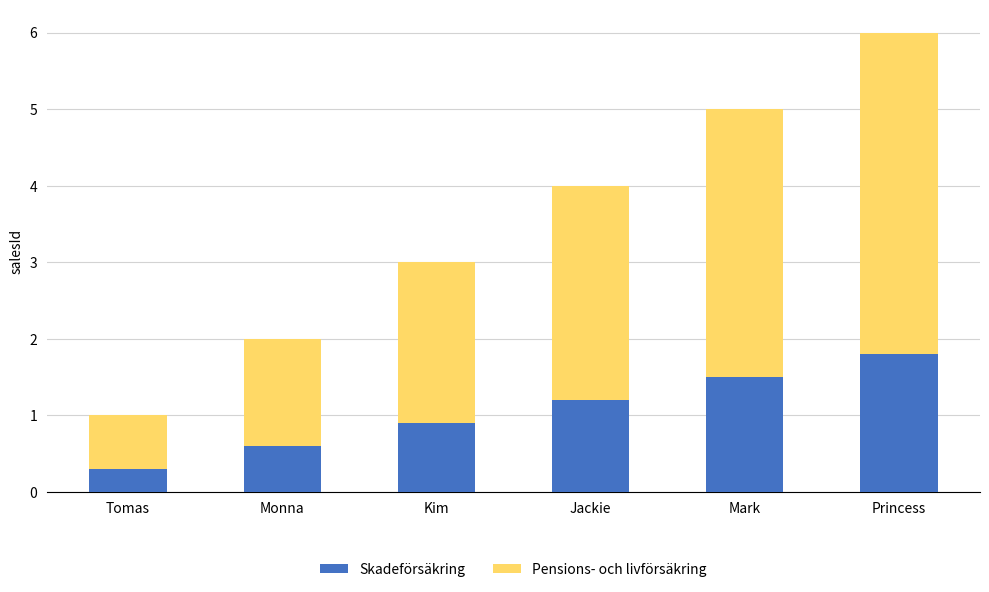

What is the approximate value of Skadeförsäkring at Tomas?

0.3